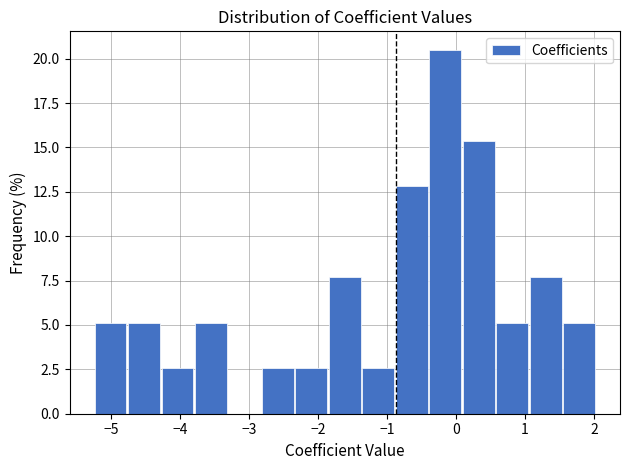

Reading left to right, transcribe this chart: for each bar, give the range it covers on the x-axis and its height. Neither the bar edges nor the heights are printed on the chart, so give them approximately, as read against the axes.

-5.3 to -4.8: 5.0
-4.8 to -4.3: 5.0
-4.3 to -3.8: 2.5
-3.8 to -3.3: 5.0
-3.3 to -2.8: 0
-2.8 to -2.3: 2.5
-2.3 to -1.9: 2.5
-1.9 to -1.4: 7.5
-1.4 to -0.9: 2.5
-0.9 to -0.4: 13.0
-0.4 to 0.1: 20.5
0.1 to 0.6: 15.5
0.6 to 1.1: 5.0
1.1 to 1.5: 7.5
1.5 to 2.0: 5.0